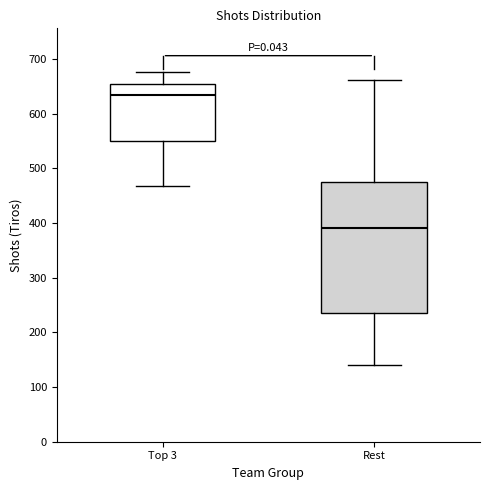

Which box's median line is the highest?

Top 3